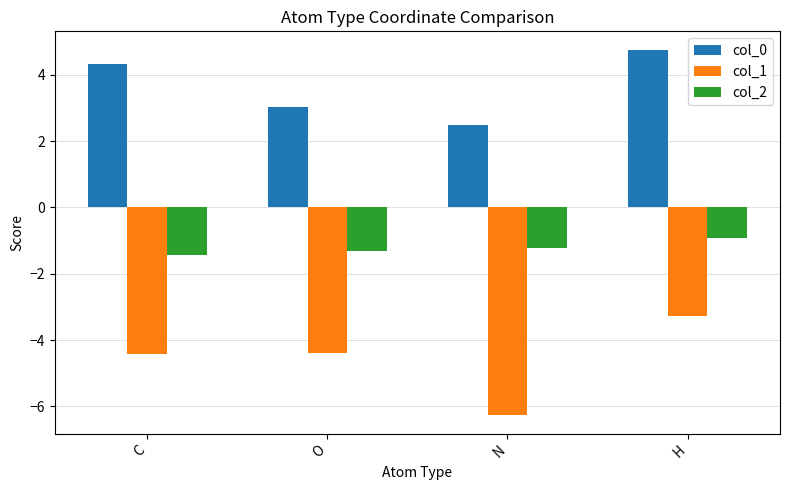

List the series in order of their overall mean, highest first.

col_0, col_2, col_1